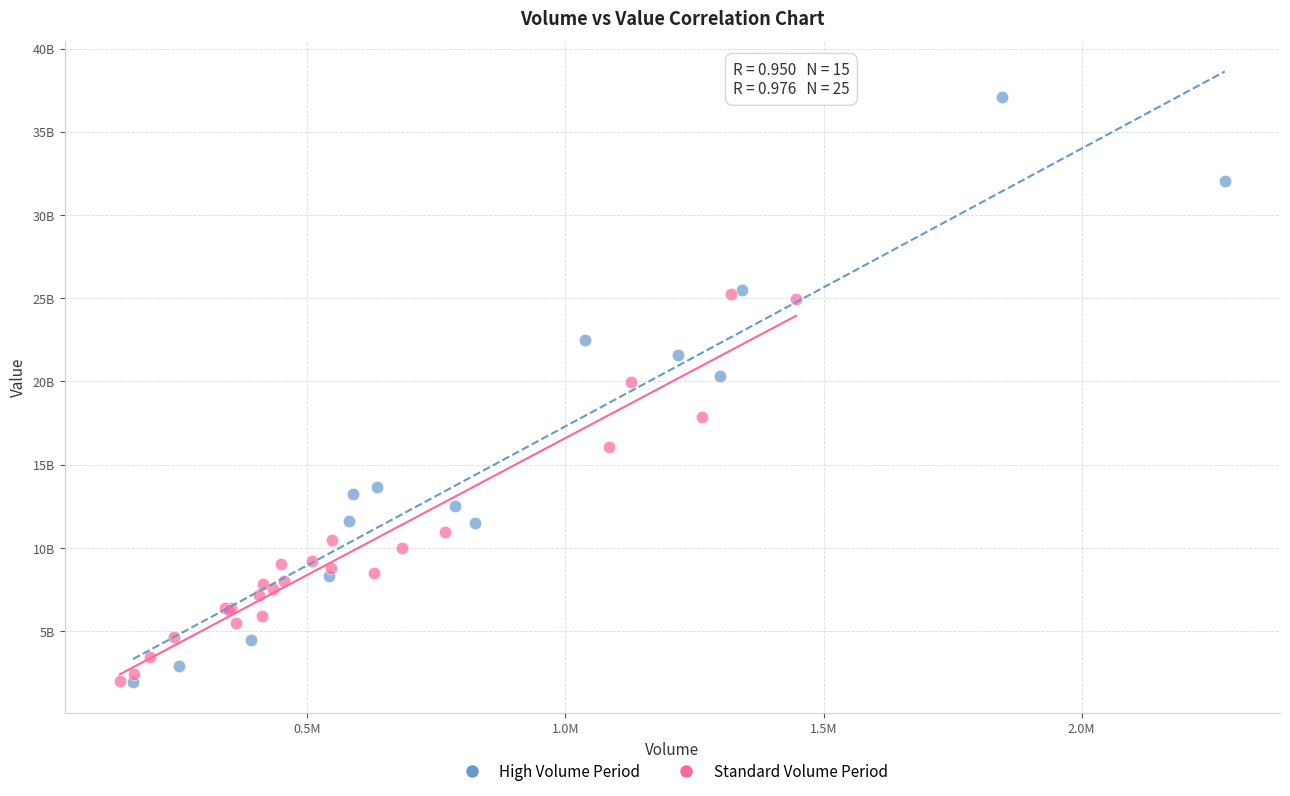

Which series has the largest Y range (max minus min)?

High Volume Period